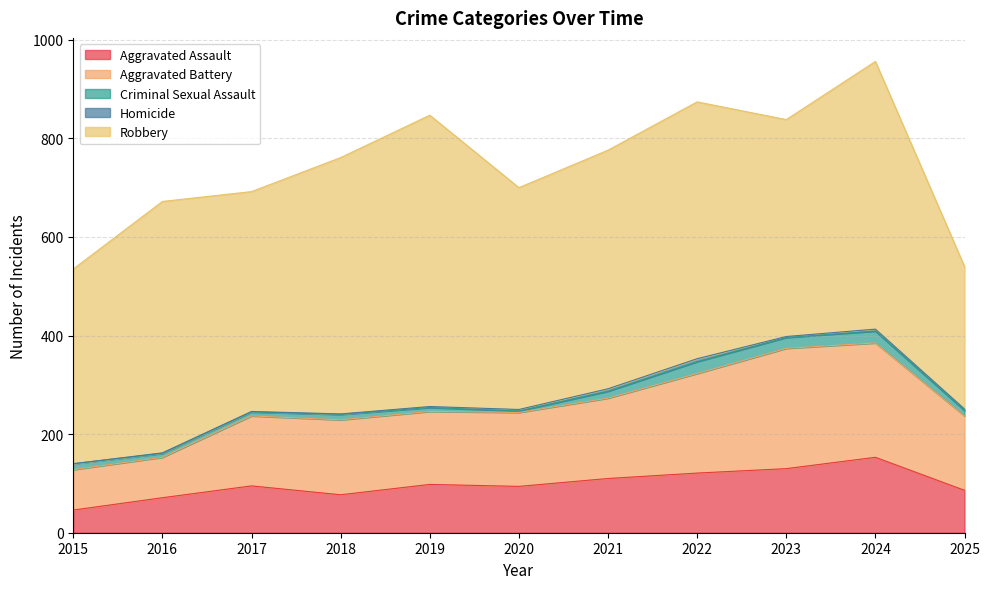

How many lines are shown in the chart?

5